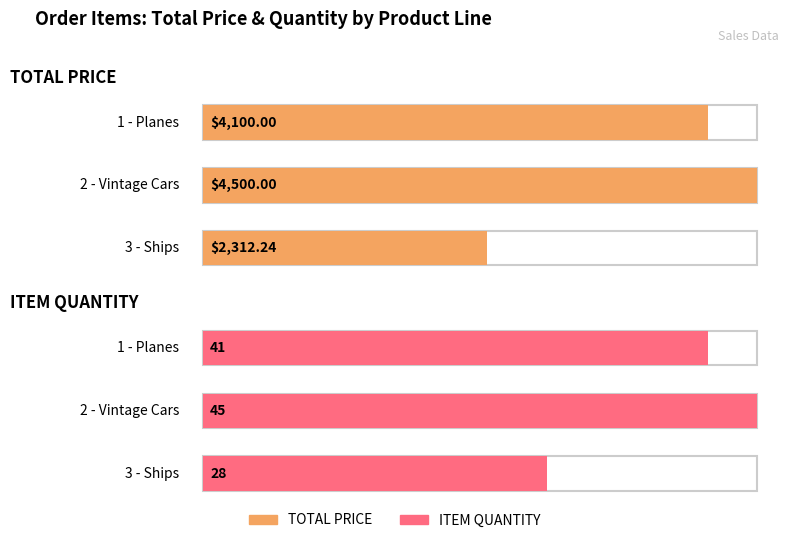

What is the difference between the TOTAL PRICE values at 3 - Ships and 2 - Vintage Cars?

2187.8